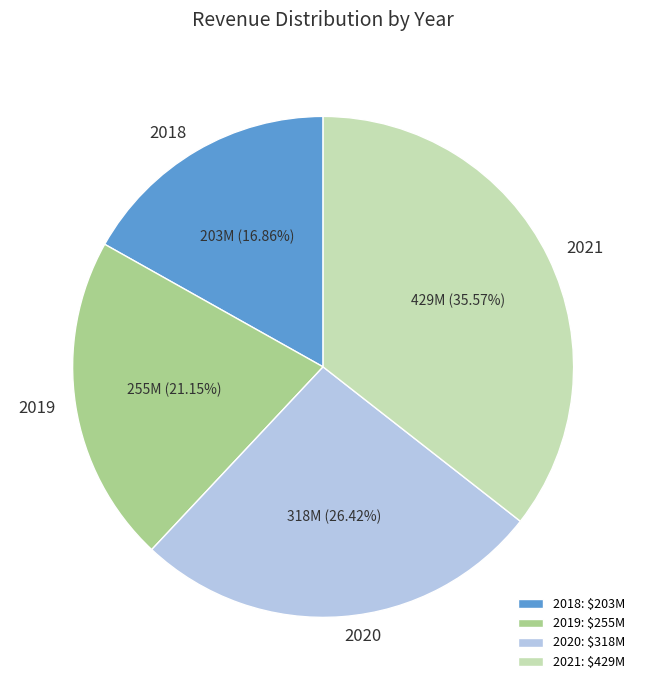

What percentage is the 2020 slice, to the nearest percent?

26%